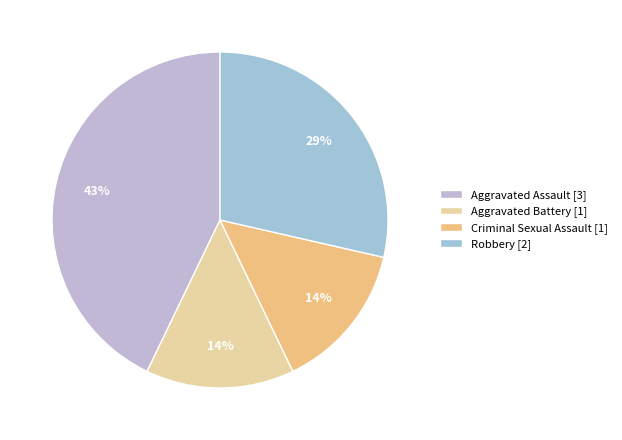

To the nearest percent, what is the average slice percentage?

25%